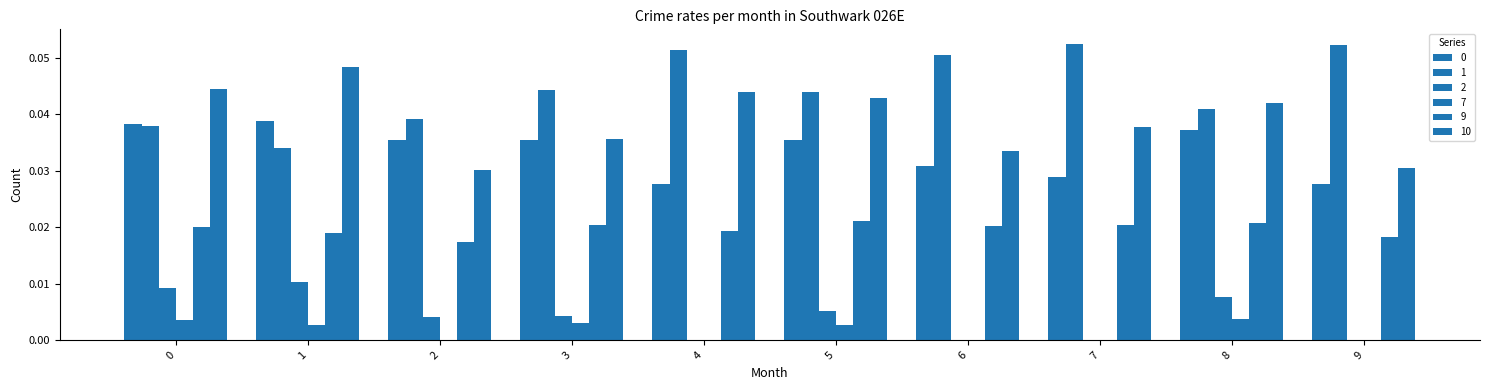

What value does the 1 series have at 7?

0.1